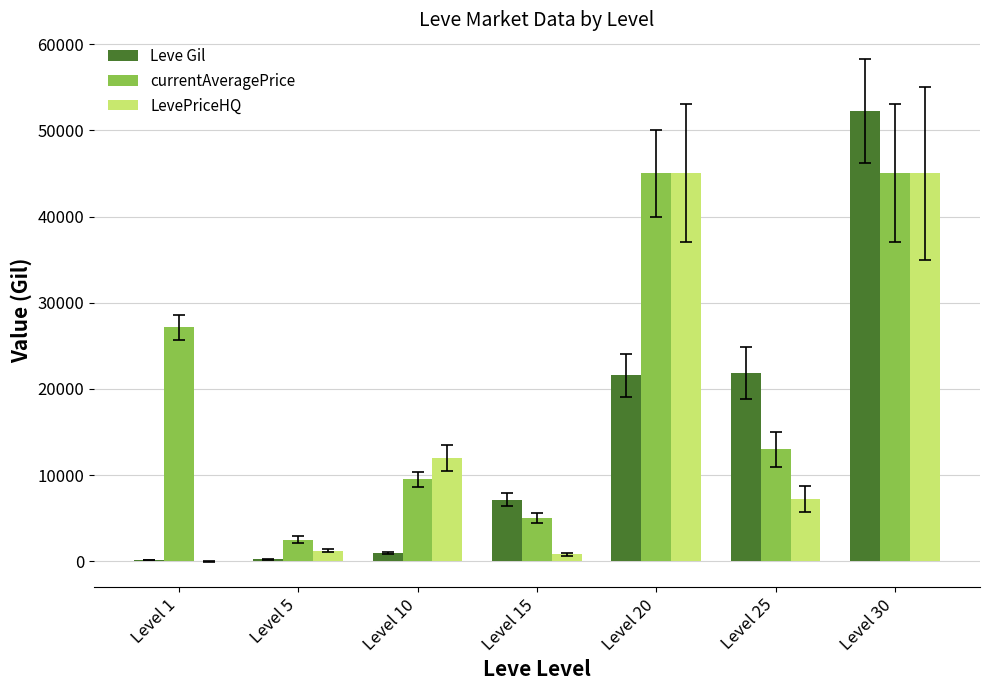

How many groups of bars are there?

7